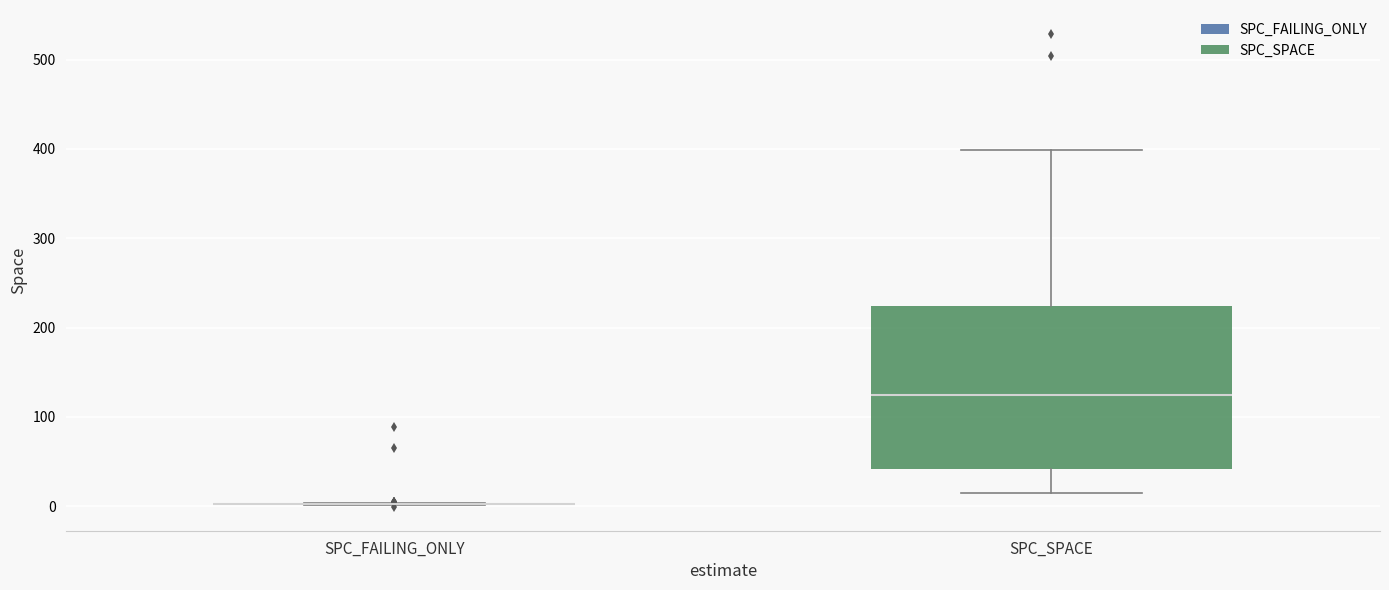

Reading left to right, read every box against the y-axis: the position of its median line, the range the box covers, and the ends of its whiskers. The values are not printed on the chart, so give them approximately, as read against the axis.

SPC_FAILING_ONLY: box collapsed to a line at 0, whiskers 0 to 0
SPC_SPACE: median 120, box 40 to 220, whiskers 20 to 400